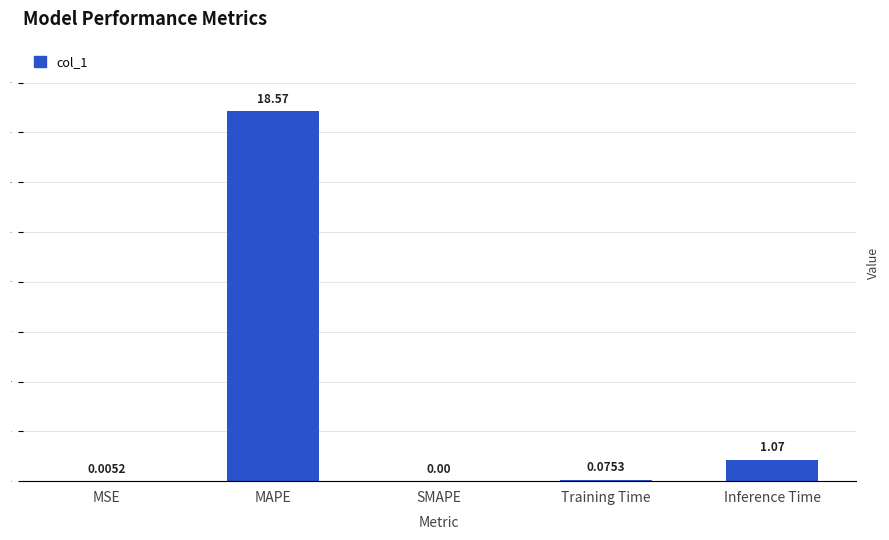

Count the number of data series in this chart.

1